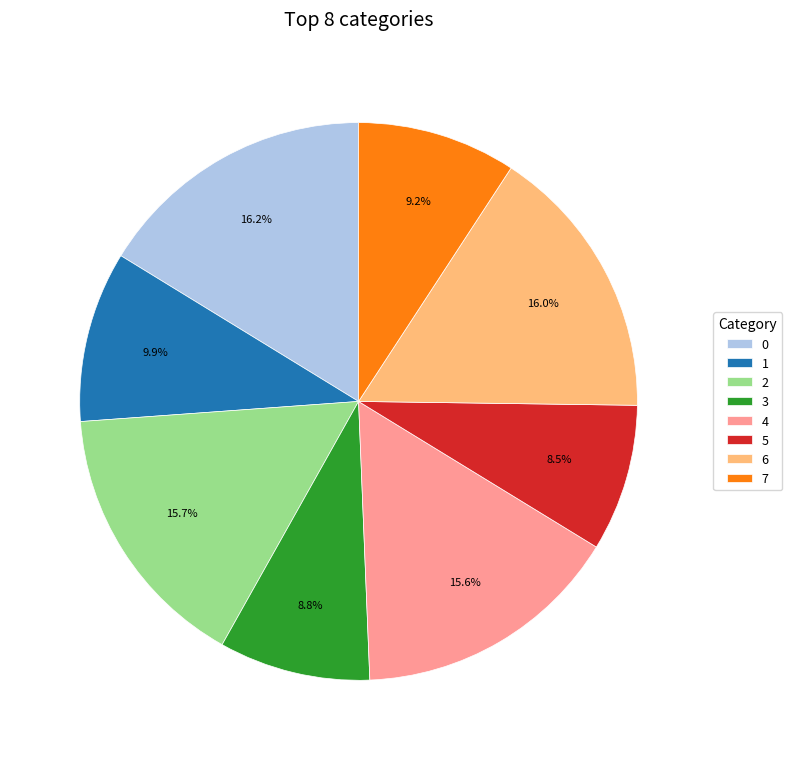

Is there any slice that represents more than half of the pie?

No